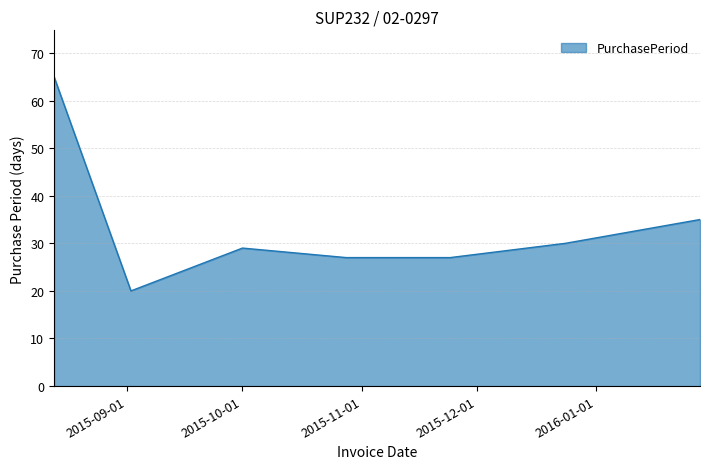

How many distinct data groups are displayed?

1